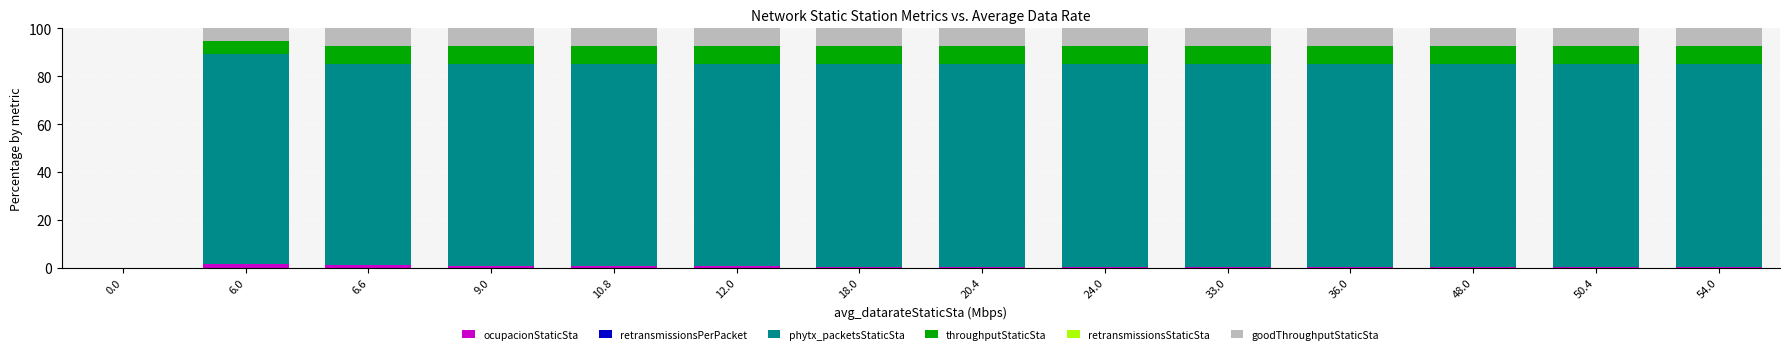

Are the bars horizontal?

No